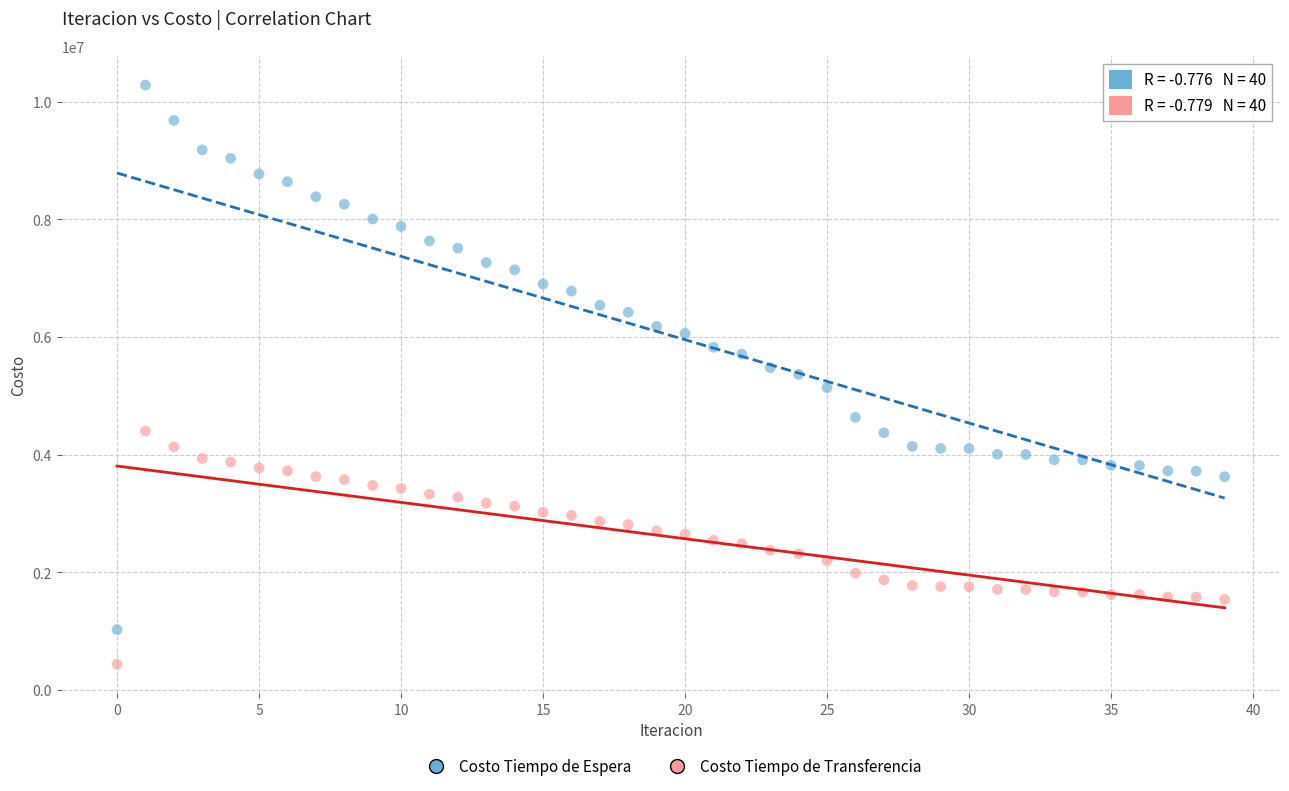

Which series reaches the maximum Y coordinate?

Costo Tiempo de Espera